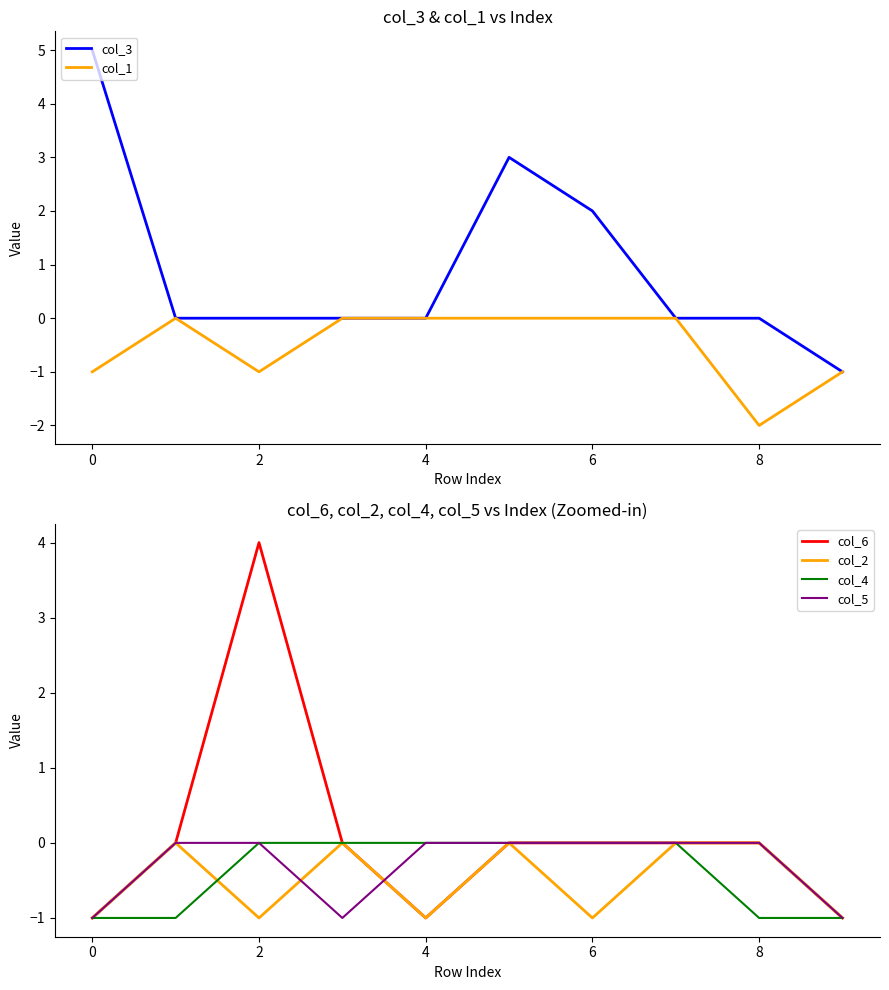

Is this an area chart (filled region under the line)?

No